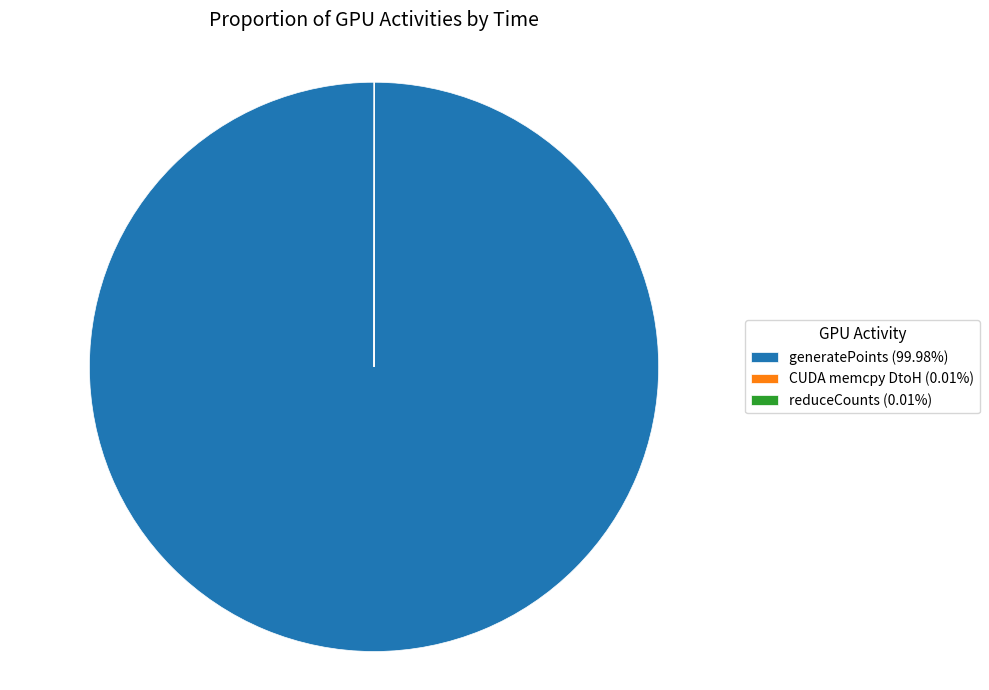

To the nearest percent, what portion does generatePoints represent?

100%